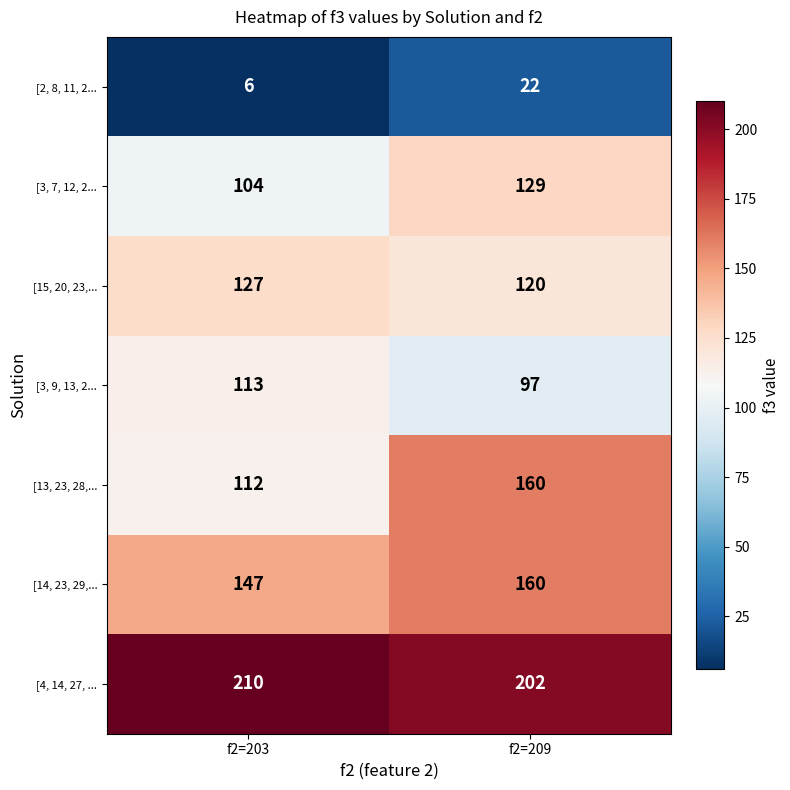

Read the [15, 20, 23,... value at f2=203.

127